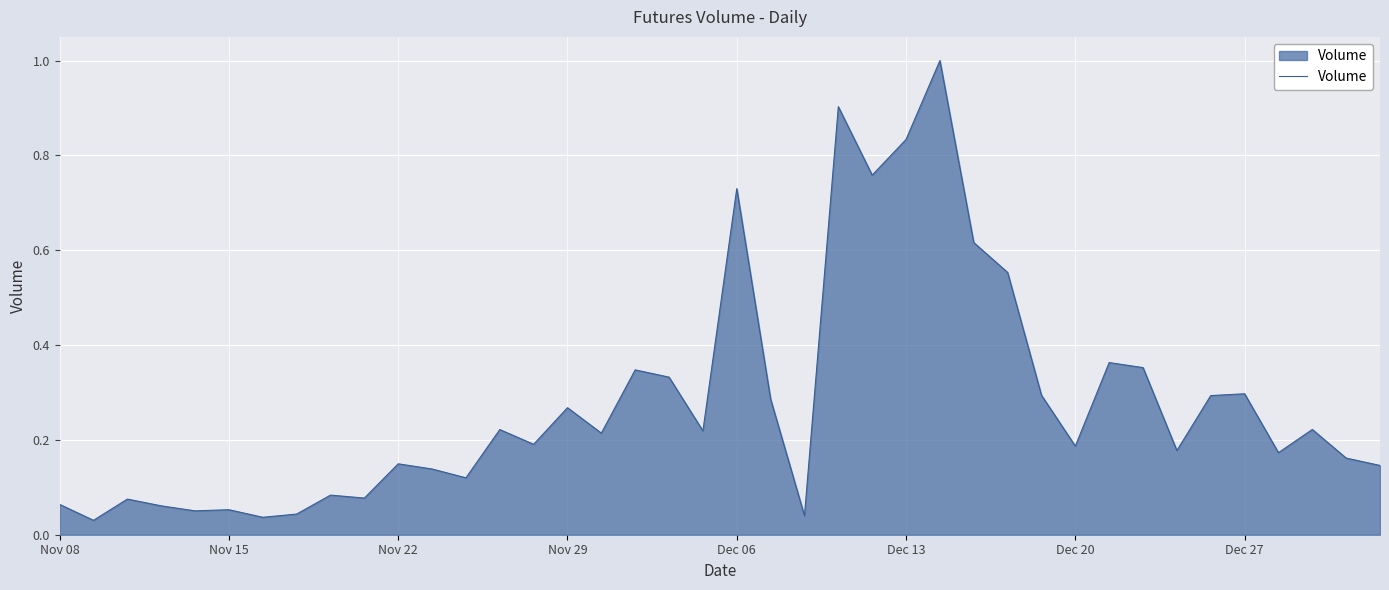

What is the maximum value shown in the chart?

1.0